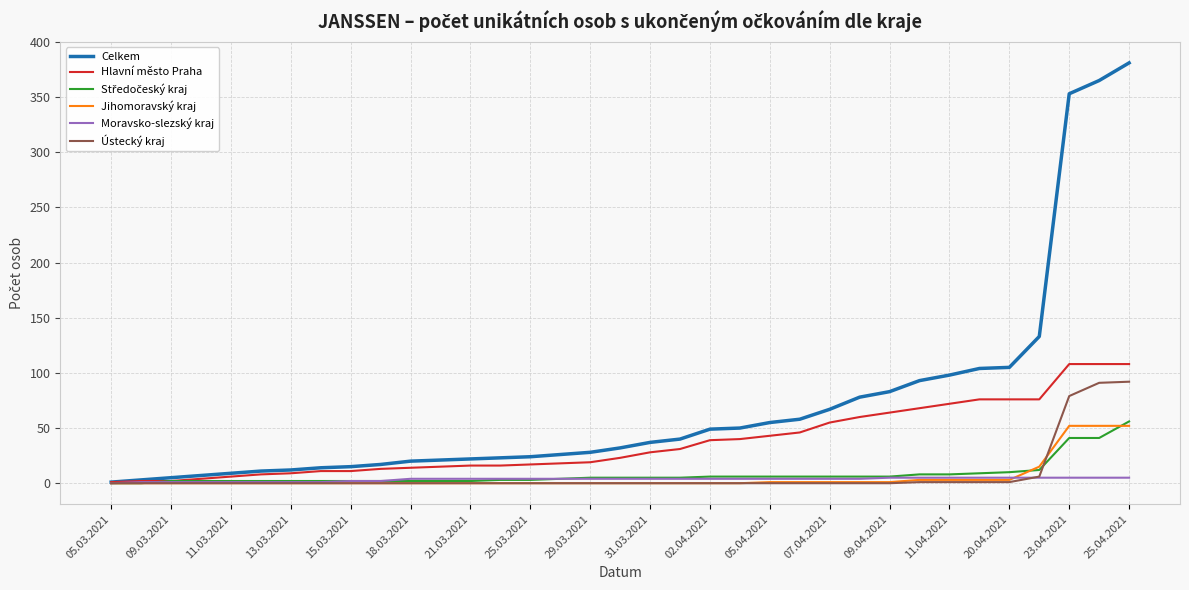

Which series has the largest total across all categories?

Celkem